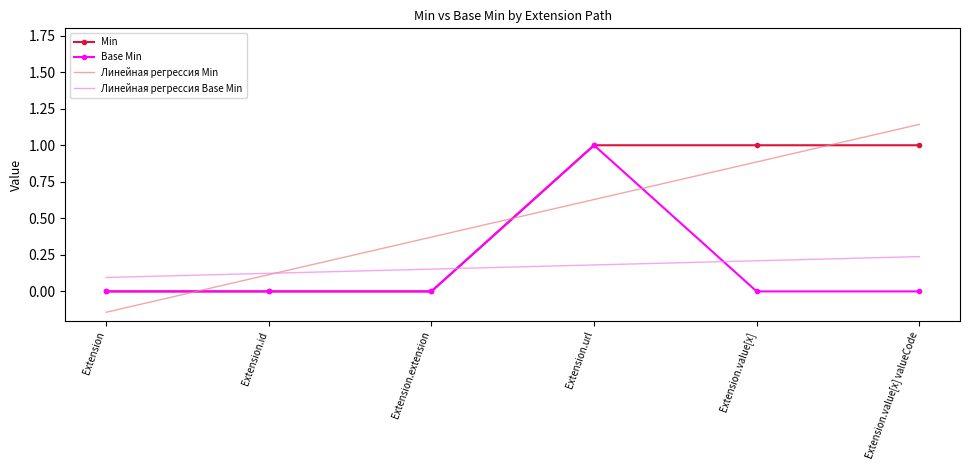

How many categories are shown in the chart?

6